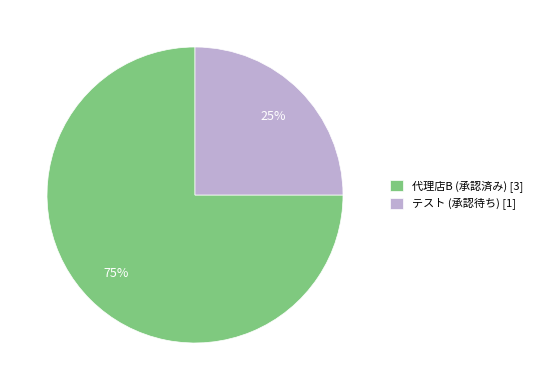

Combined, do テスト (承認待ち) and 代理店B (承認済み) account for over 50%?

Yes